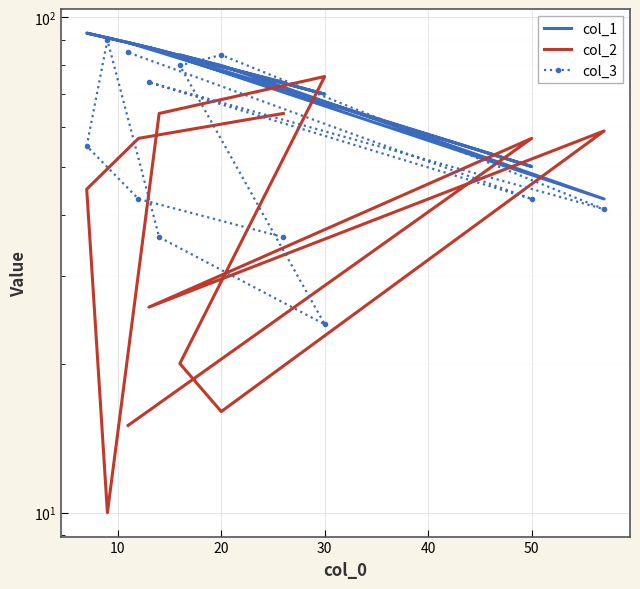

Count the number of data series in this chart.

3